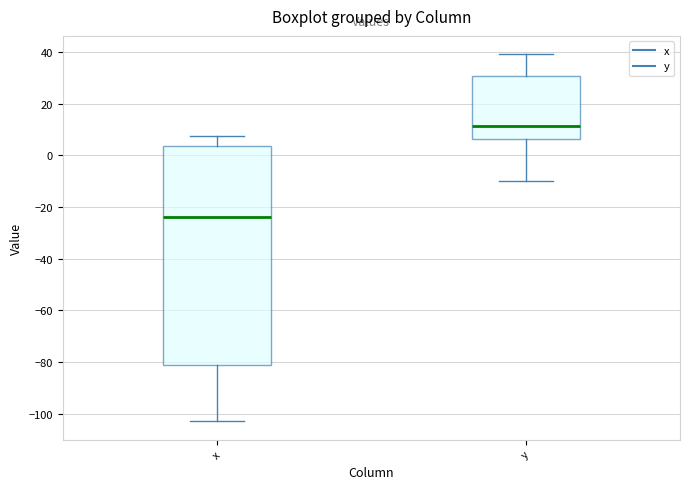

Where does the median line of the box for y sit on the y-axis? The values are not printed on the chart, so give them approximately, as read against the axis.

12